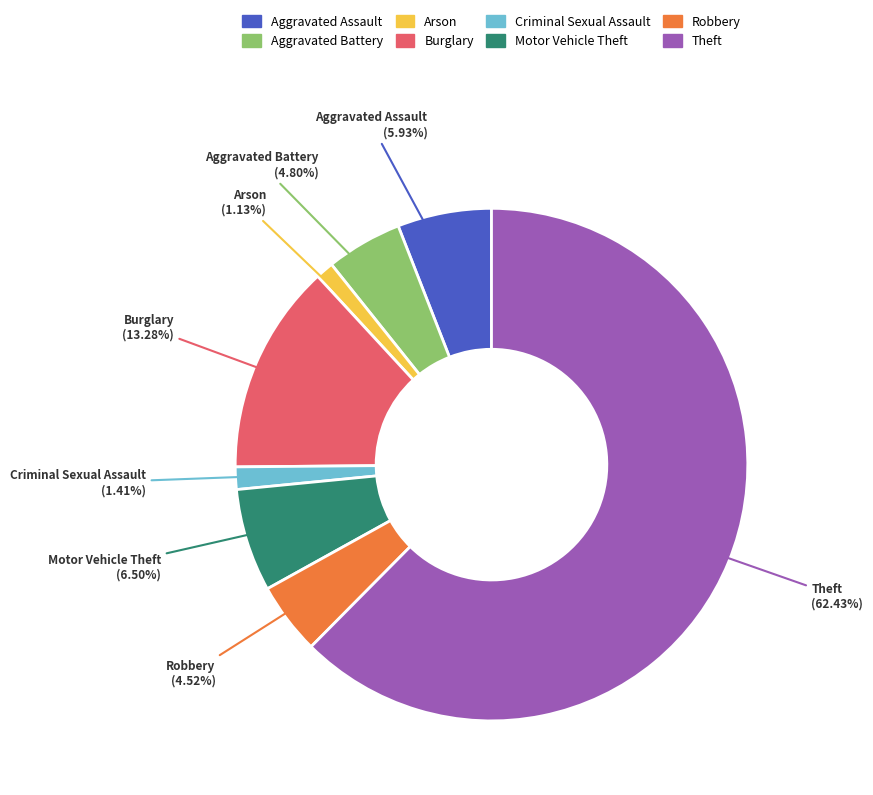

What is the ratio of the value at Burglary to the value at Theft?

0.2